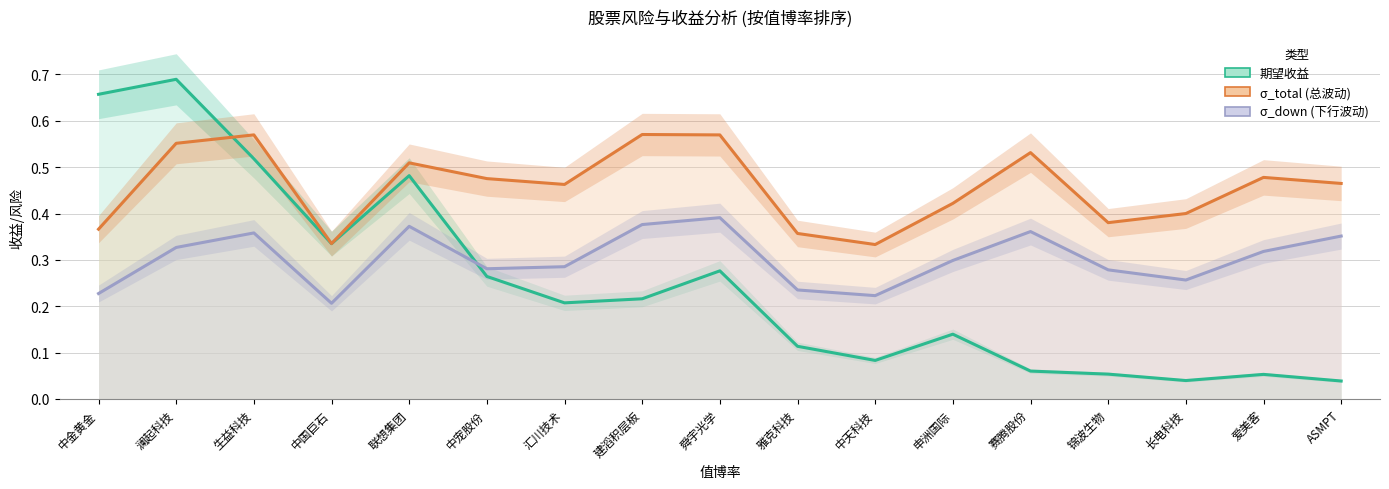

What is the maximum value shown in the chart?

0.7